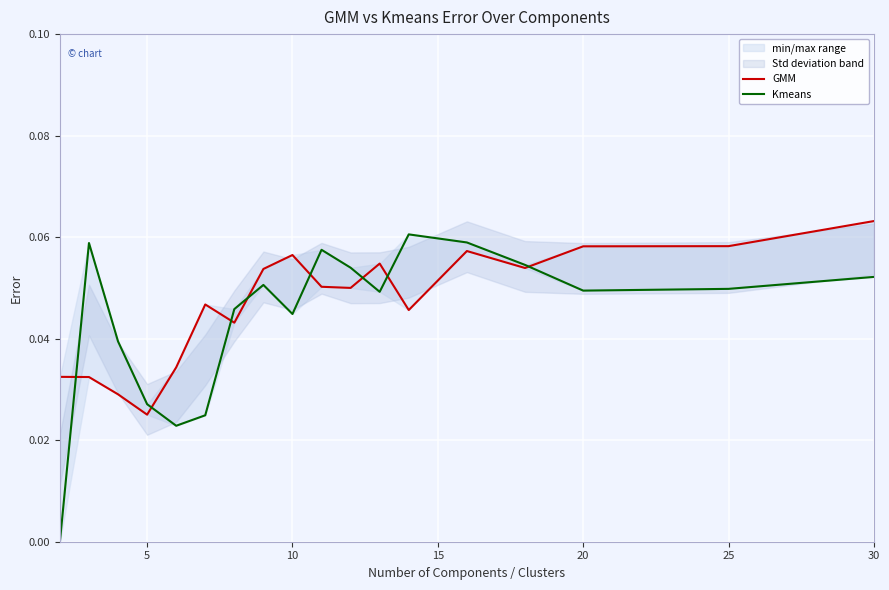

How many times do Kmeans and GMM cross each other?

8